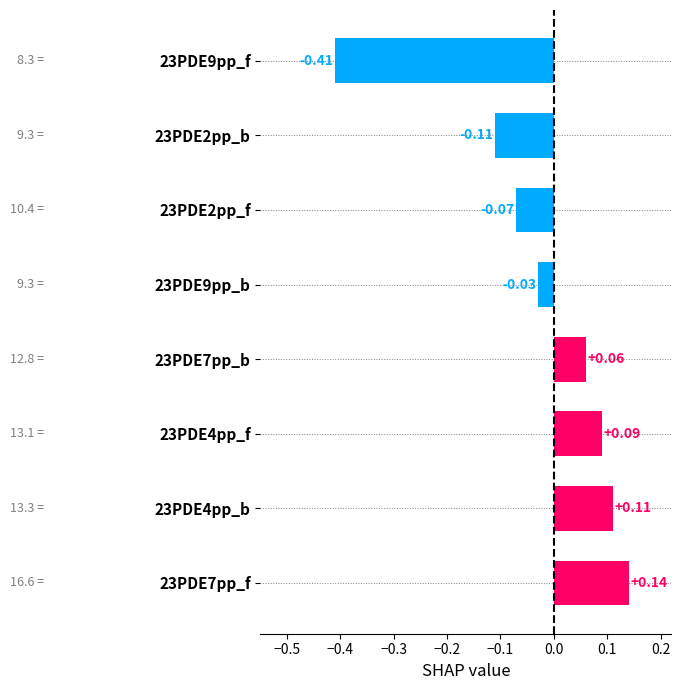

How many bars are there in total?

8